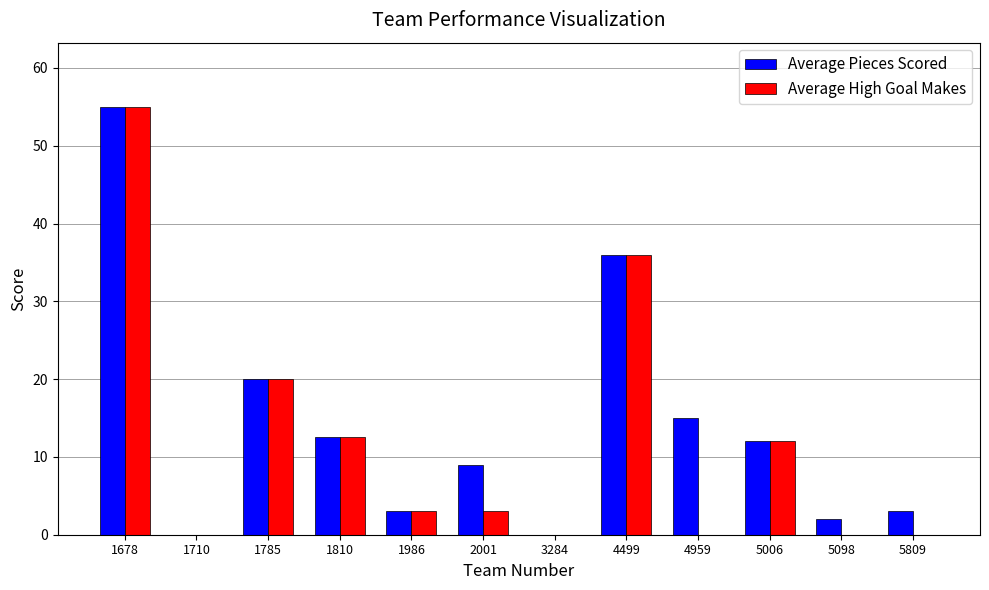

Is the value of Average High Goal Makes at 3284 greater than the value of Average Pieces Scored at 2001?

No